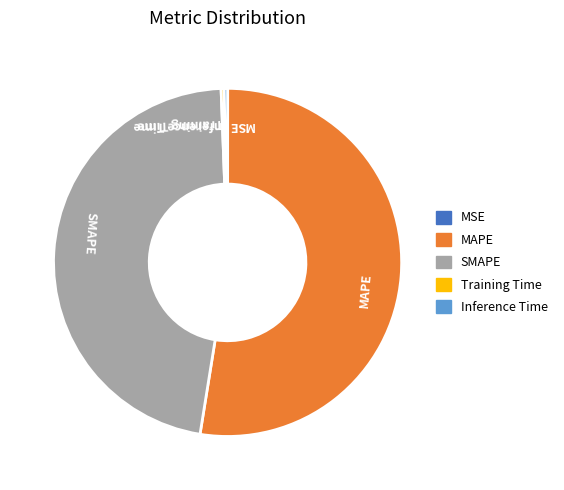

Which category has the biggest portion of the pie?

MAPE